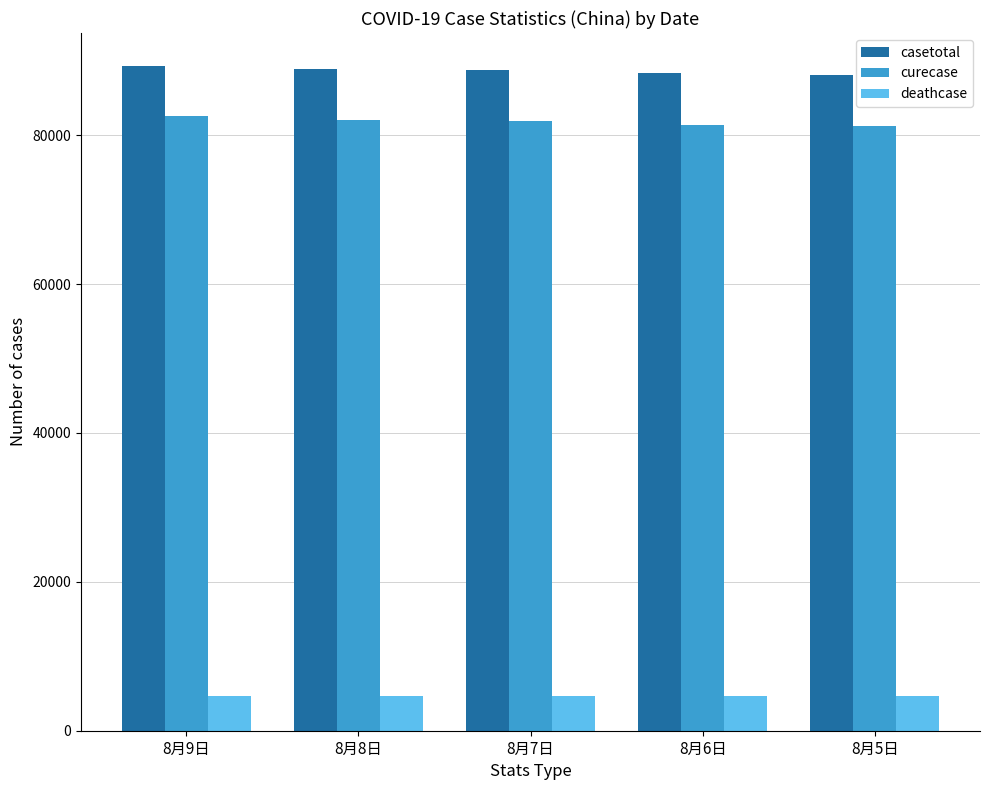

Which series has the largest total across all categories?

casetotal